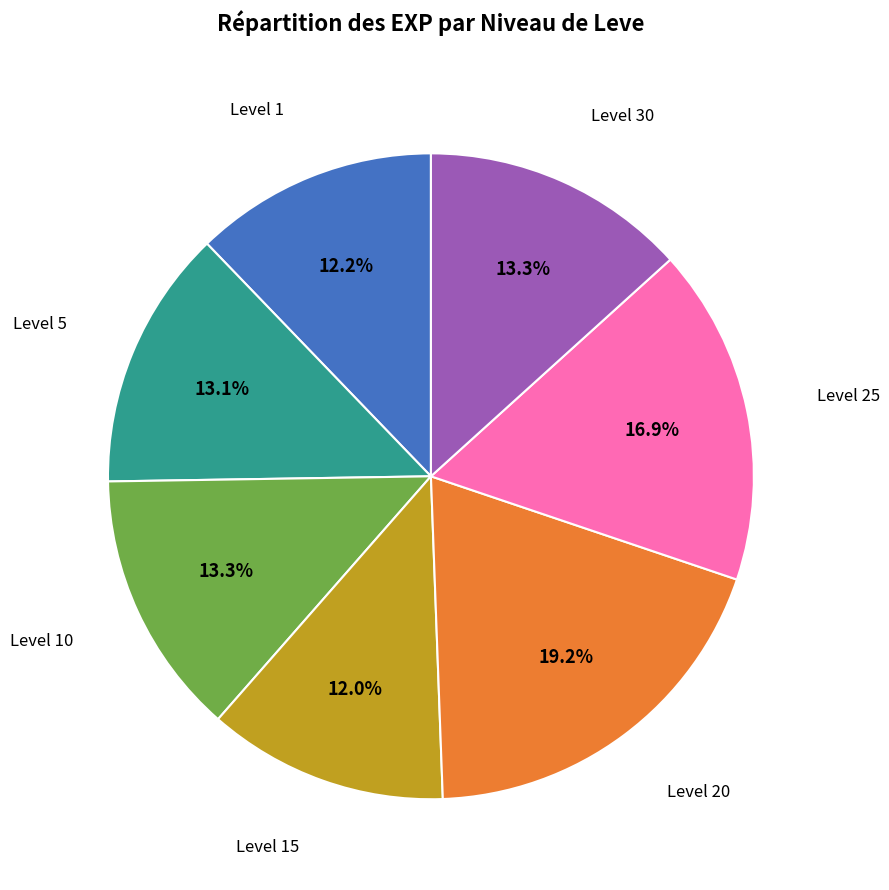

Is Level 30 the majority of the pie?

No